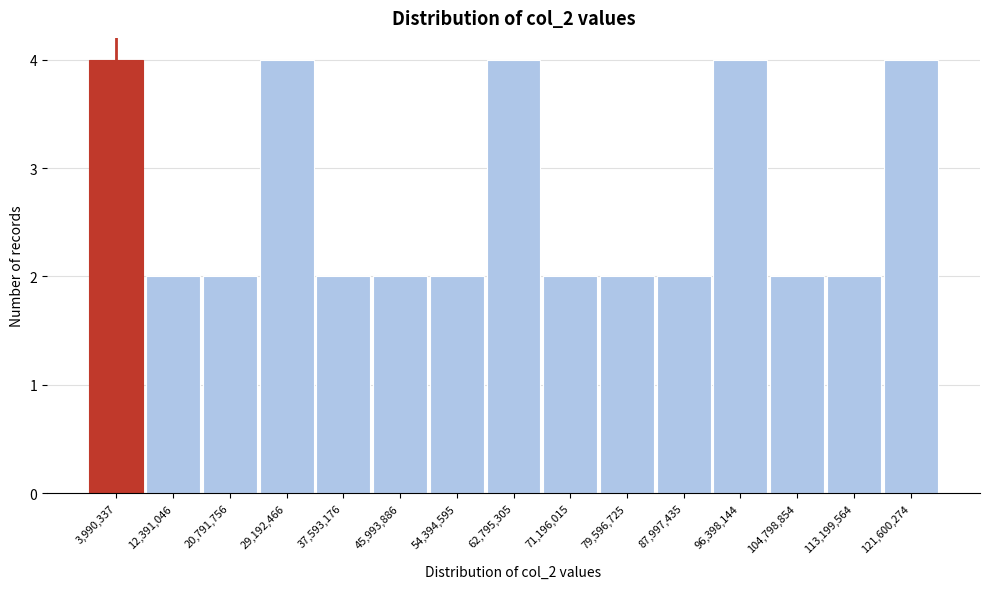

Reading left to right, list every bar in this chart as the range it spans on the x-axis followed by its height. Neither the bar edges nor the heights are printed on the chart, so give them approximately, as read against the axes.

0 to 8000000: 4
8000000 to 17000000: 2
17000000 to 25000000: 2
25000000 to 34000000: 4
34000000 to 42000000: 2
42000000 to 50000000: 2
50000000 to 59000000: 2
59000000 to 67000000: 4
67000000 to 76000000: 2
76000000 to 84000000: 2
84000000 to 92000000: 2
92000000 to 101000000: 4
101000000 to 109000000: 2
109000000 to 118000000: 2
118000000 to 126000000: 4